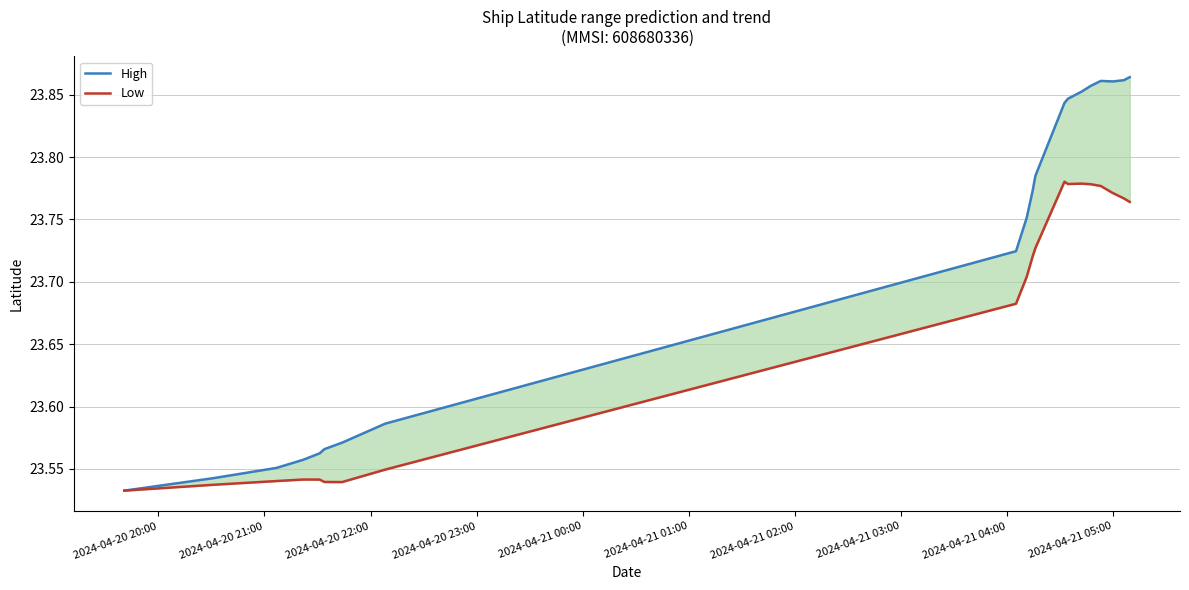

At how many categories does at least one series exceed 23?

20